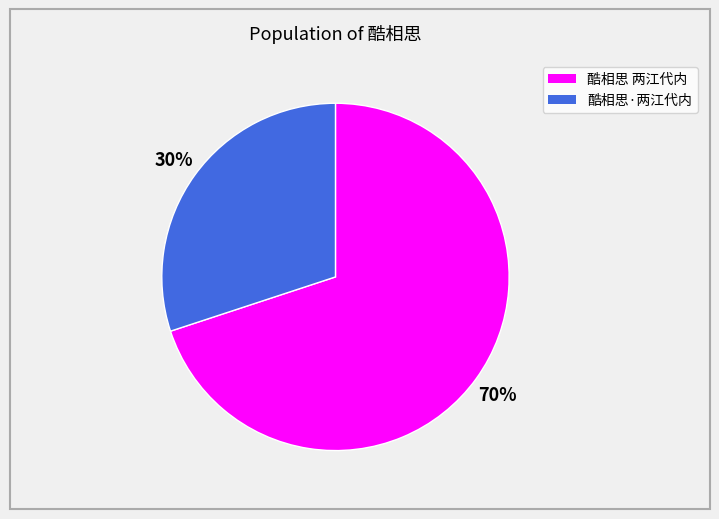

Do 酷相思·两江代内 and 酷相思 两江代内 together represent more than half of the pie?

Yes